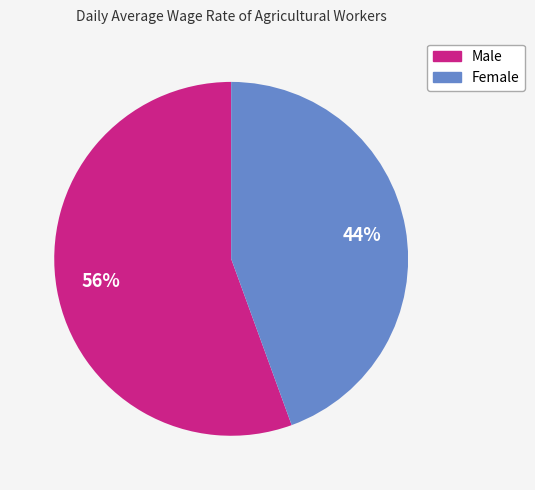

Is it true that Male is 56% of the pie?

True